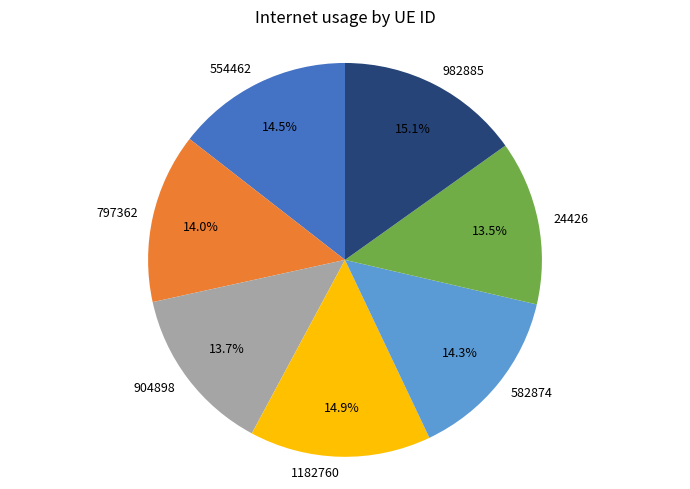

What percentage is NOT represented by 24426?

86.5%